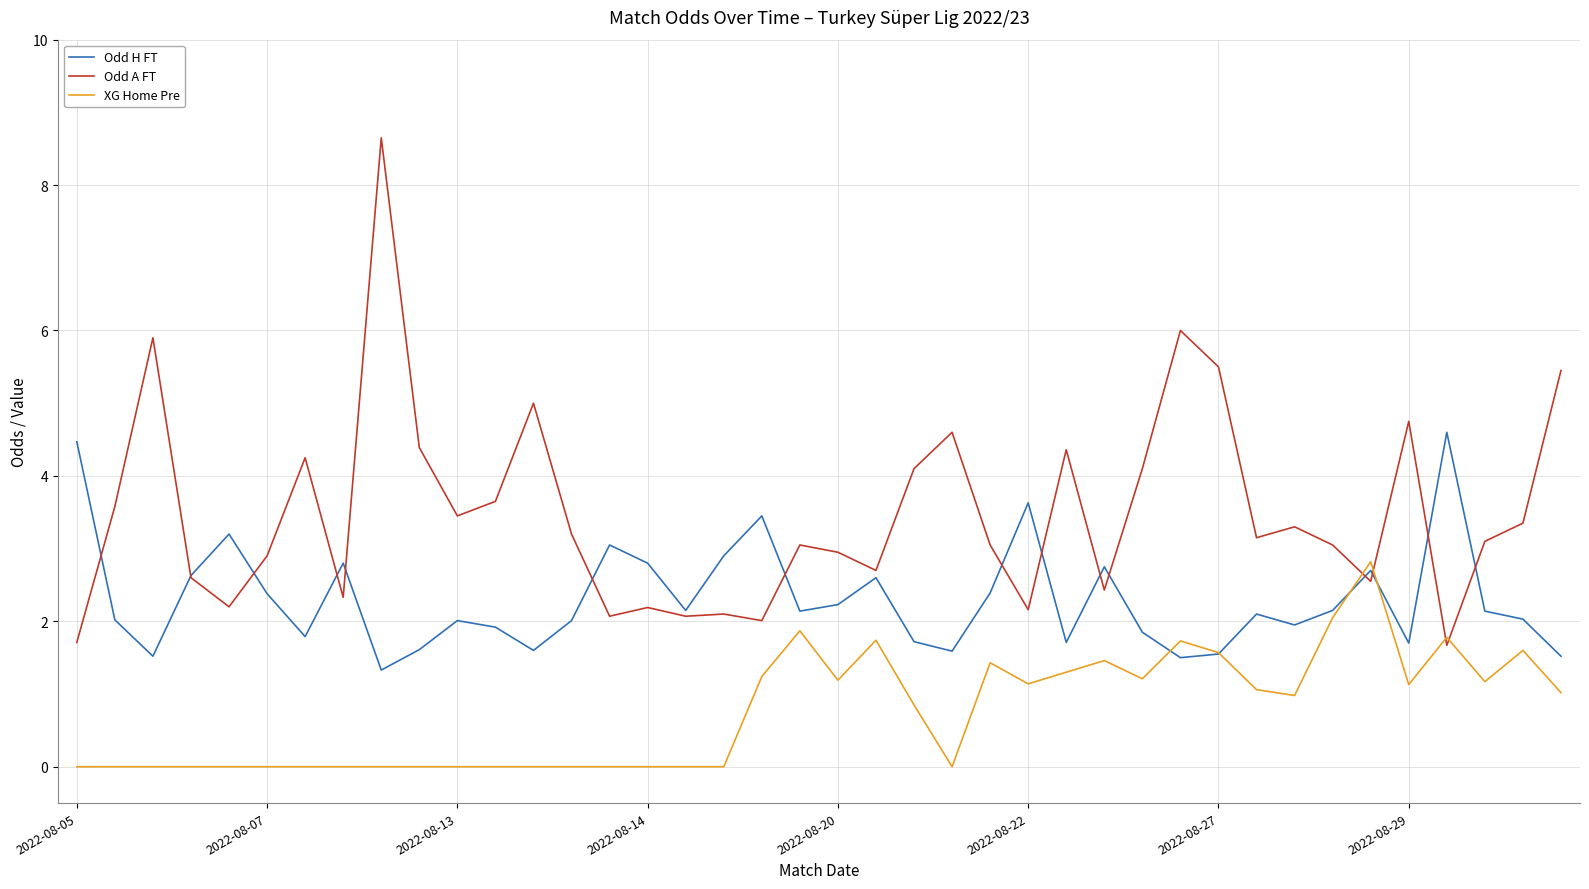

Rank the series by their average value, from highest to lowest.

Odd A FT, Odd H FT, XG Home Pre